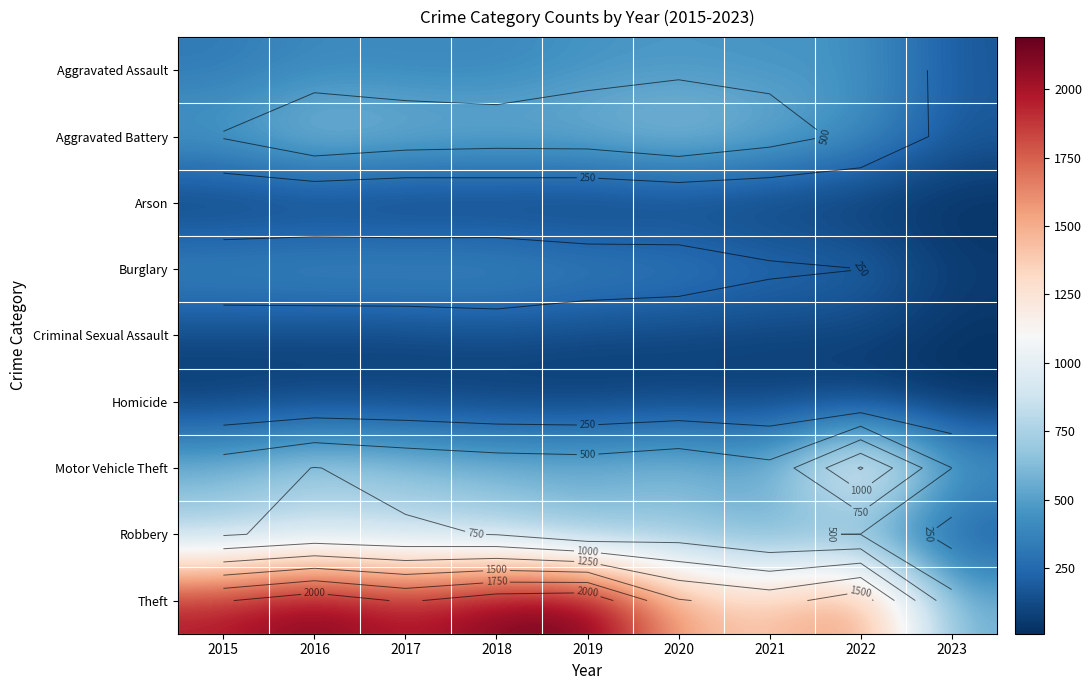

What is the approximate value of Aggravated Assault at 2022, to the nearest 50?

450